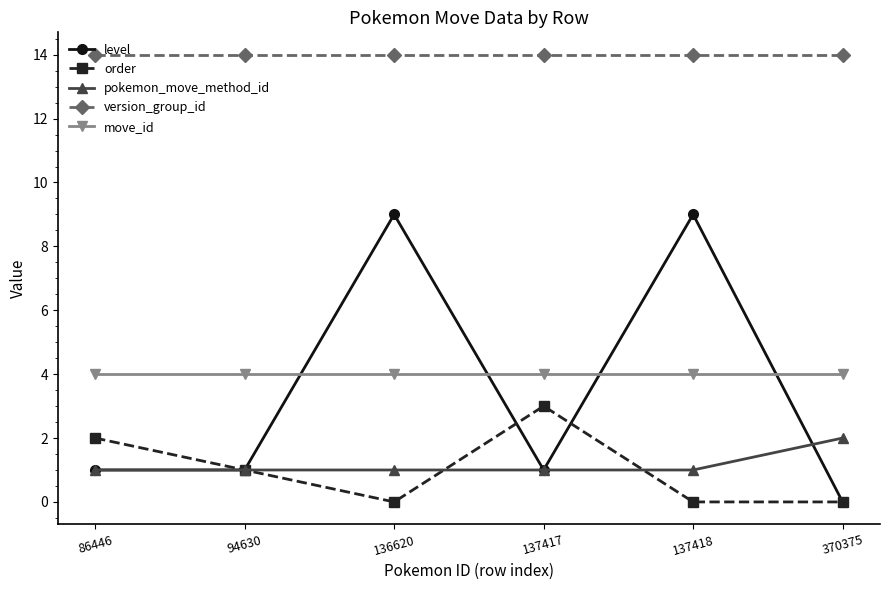

Which series has the widest spread of values?

level